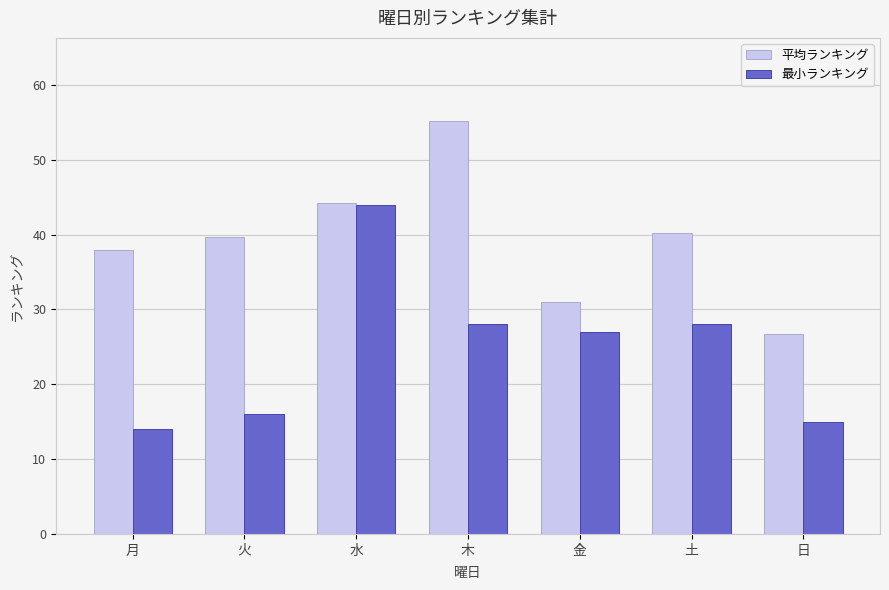

How many categories are shown in the chart?

7